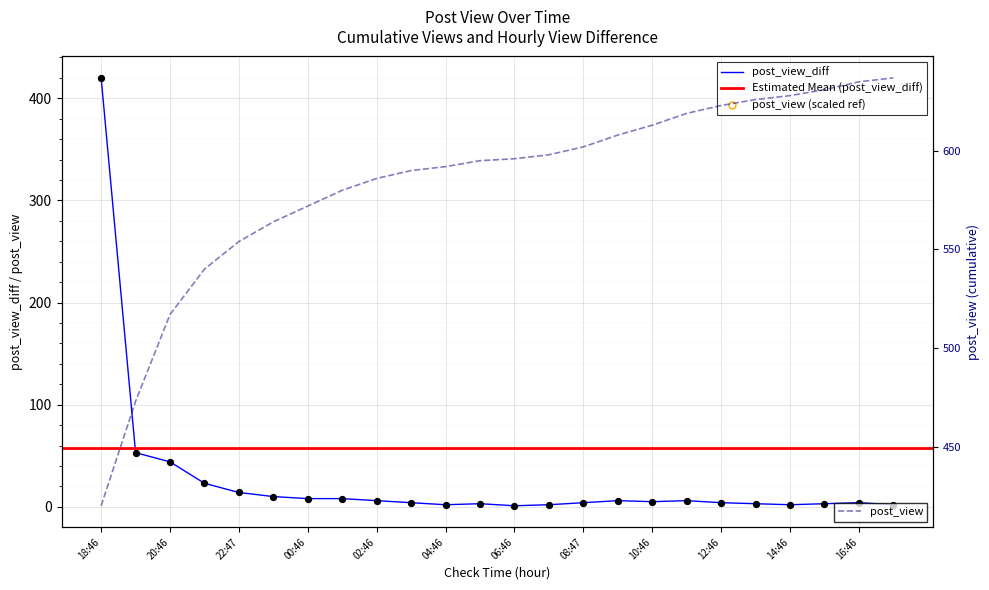

True or false: post_view_diff has a value of 17 at 20:46.

False